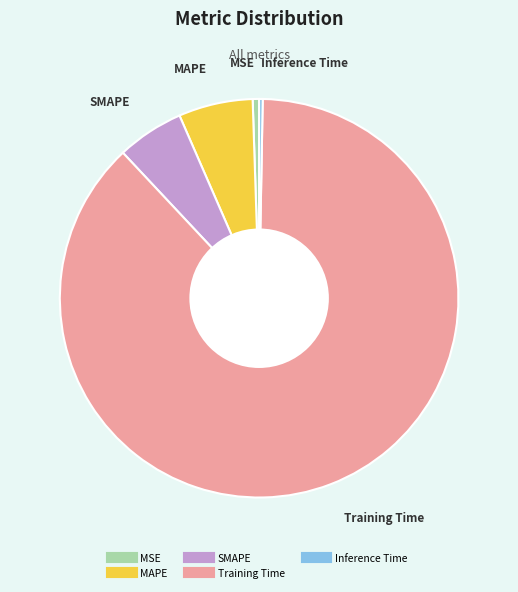

Which slice is the largest?

Training Time